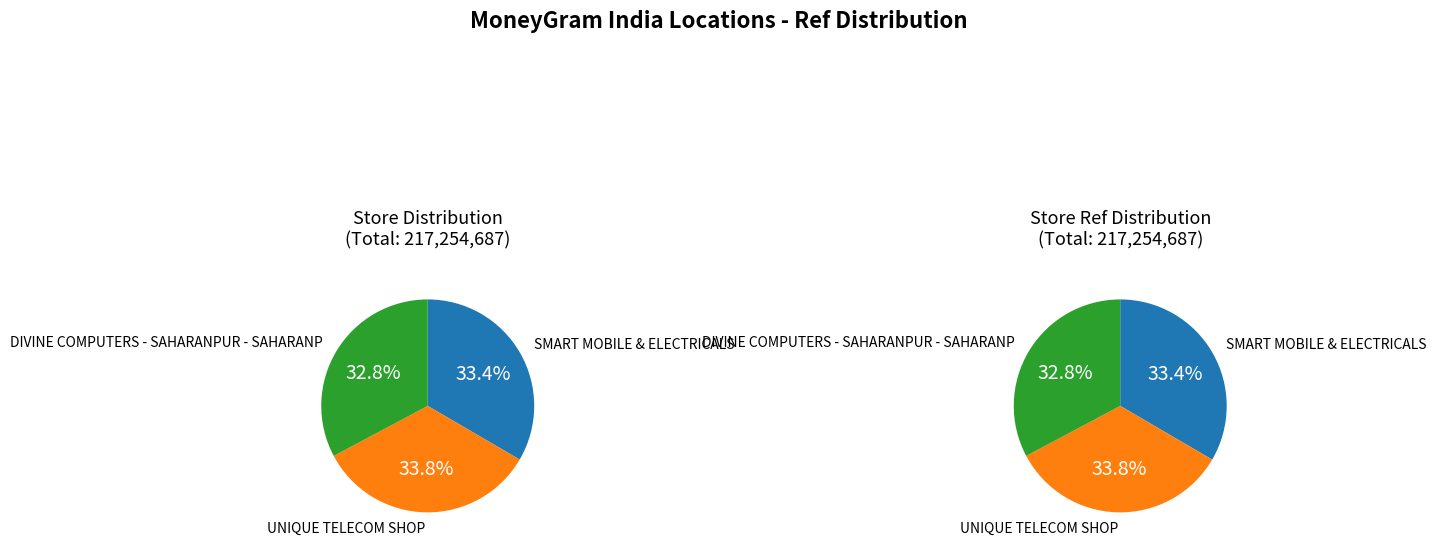

To the nearest percent, what is the average slice percentage?

33%